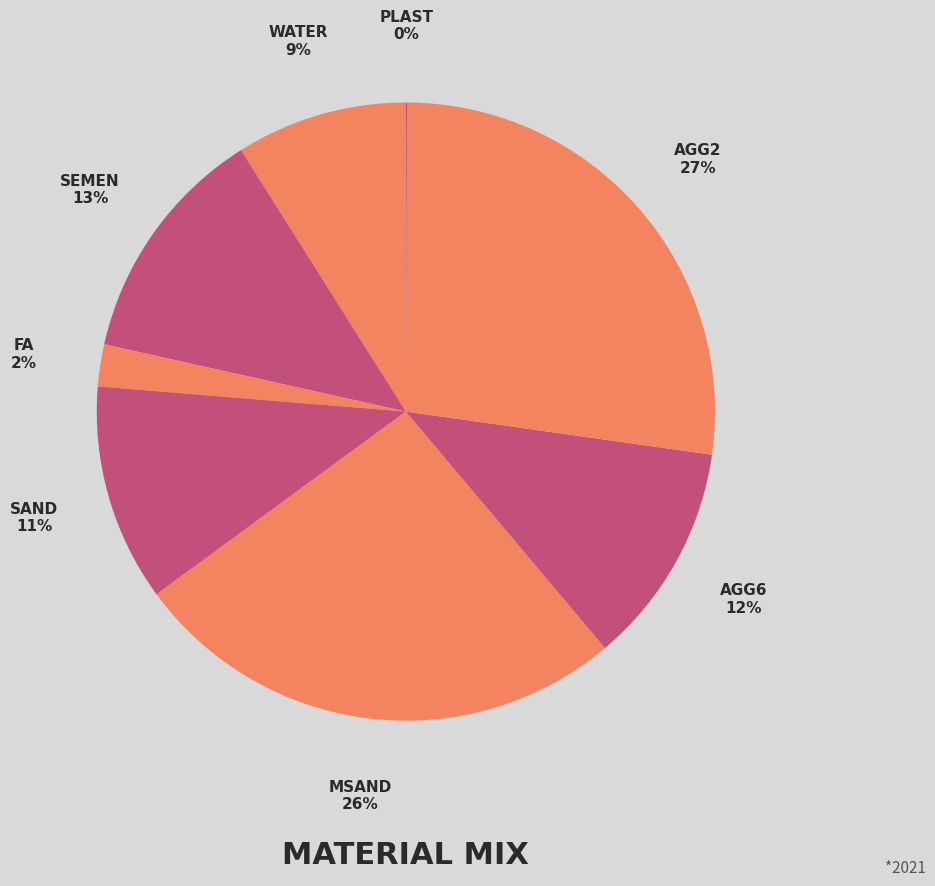

Which category has the biggest portion of the pie?

AGG2